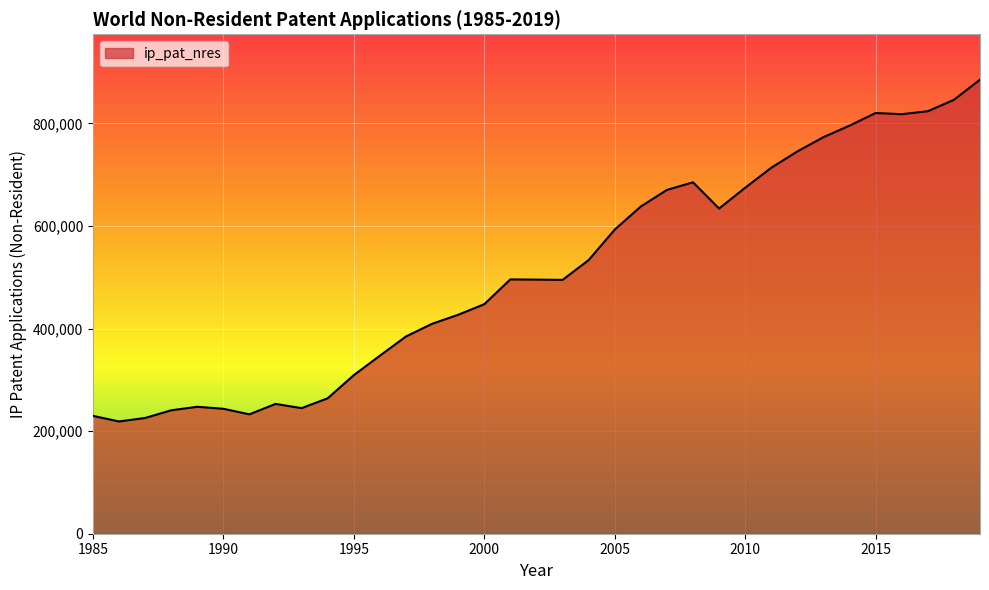

What is the maximum value shown in the chart?

885152